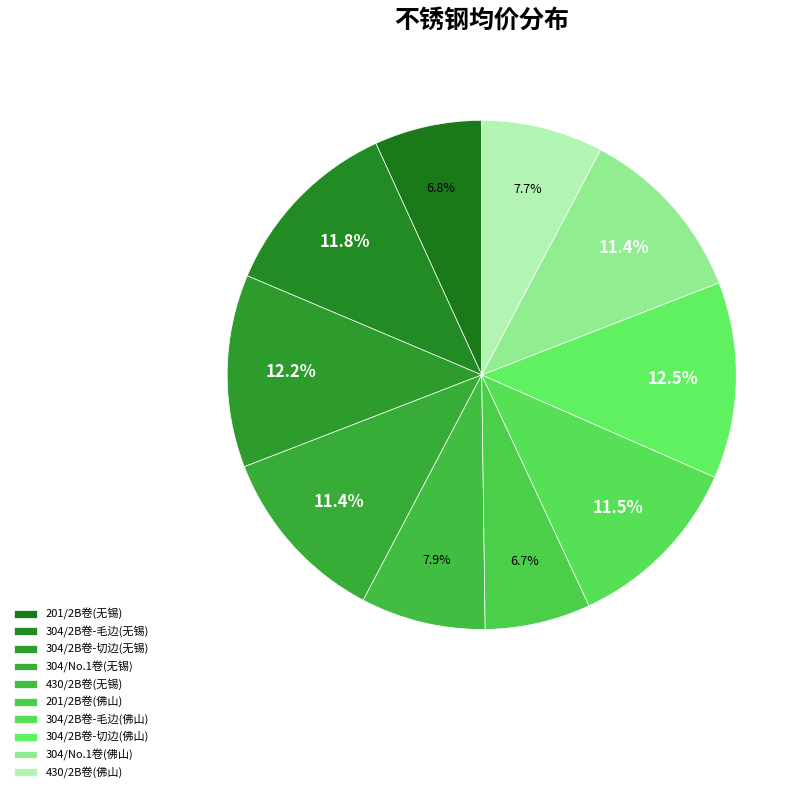

How many slices are in this pie chart?

10